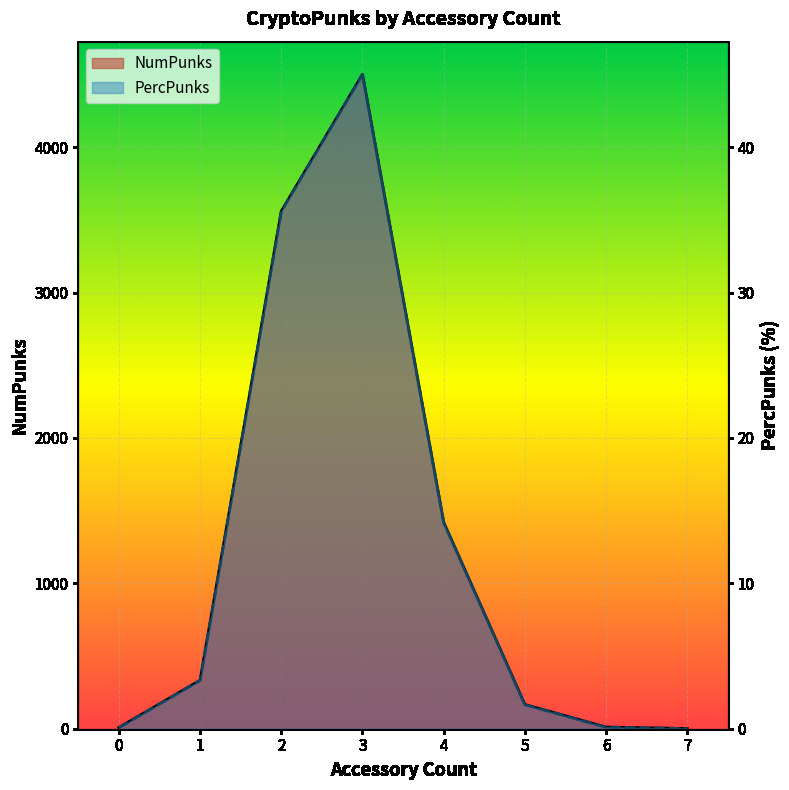

Rank the categories by NumPunks value from lowest to highest.

7, 0, 6, 5, 1, 4, 2, 3